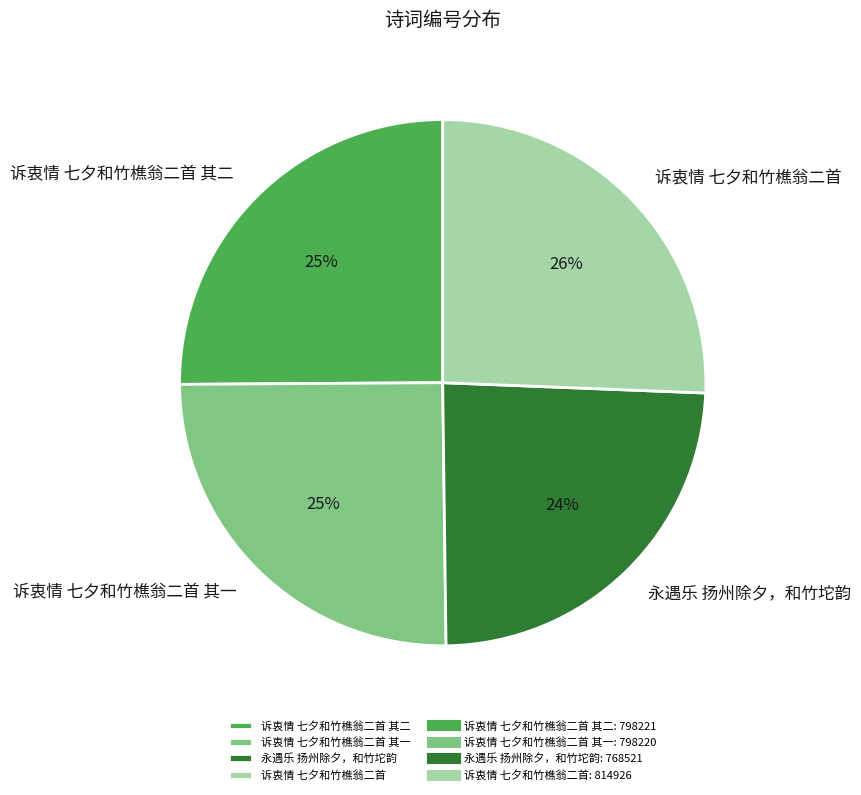

Count the number of slices in the pie.

4